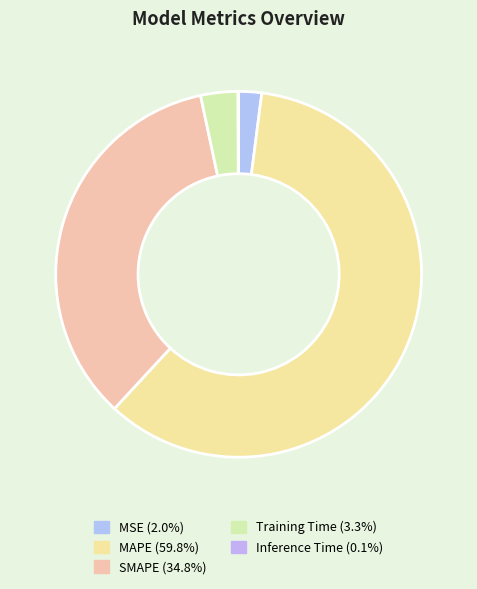

Is there any slice that represents more than half of the pie?

Yes